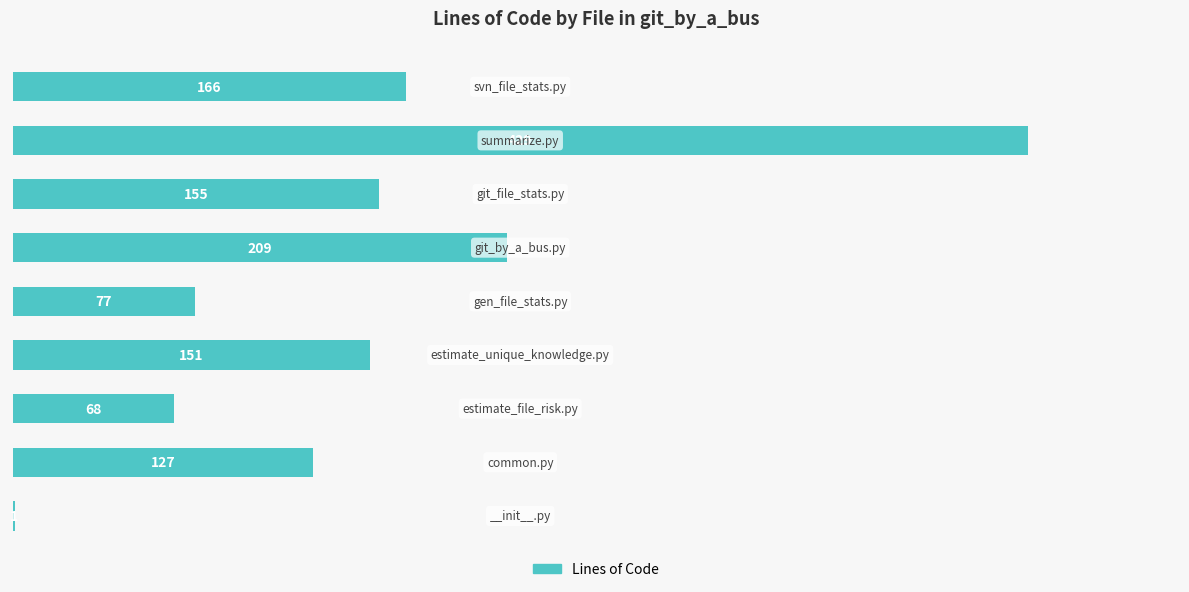

Are the bars horizontal?

Yes